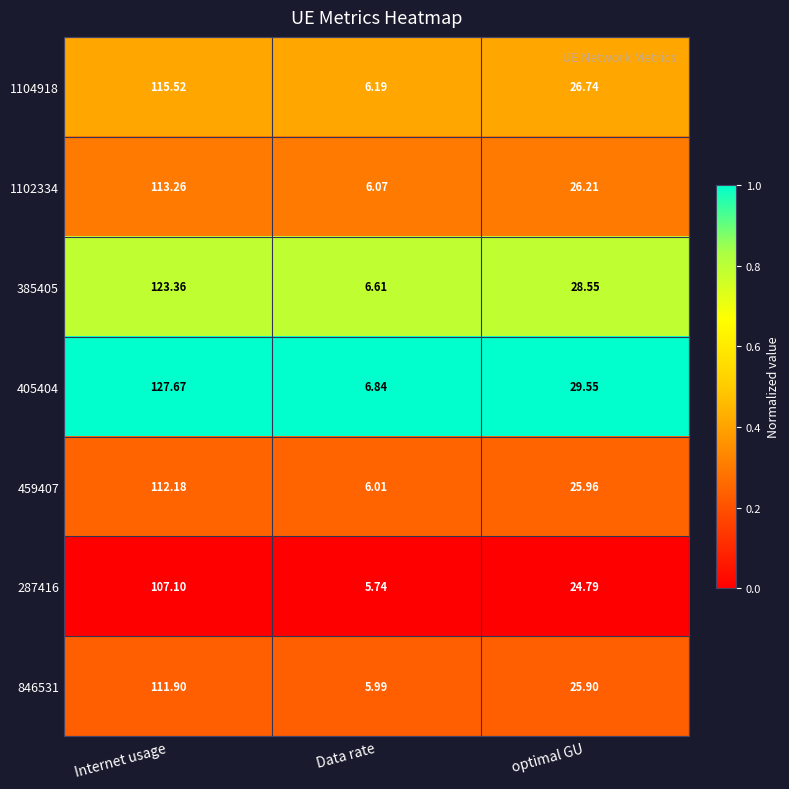

Which category has the highest value in the 1104918 series?

Internet usage